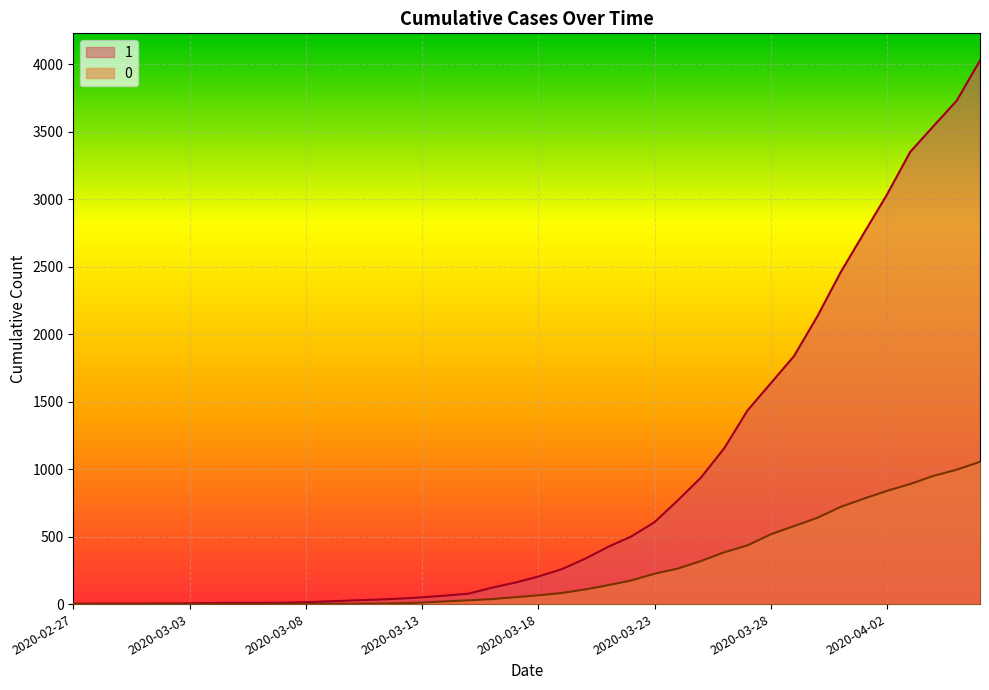

What is the sum of the 0 values at 2020-03-14 and 2020-04-03?

910